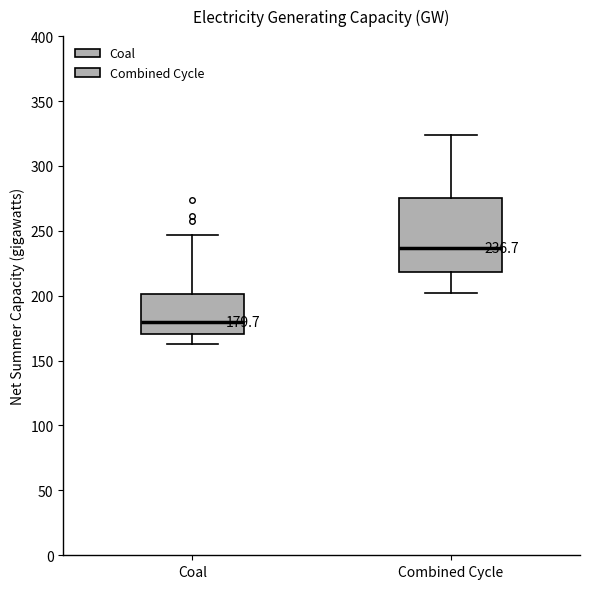

Which box has the highest median line?

Combined Cycle